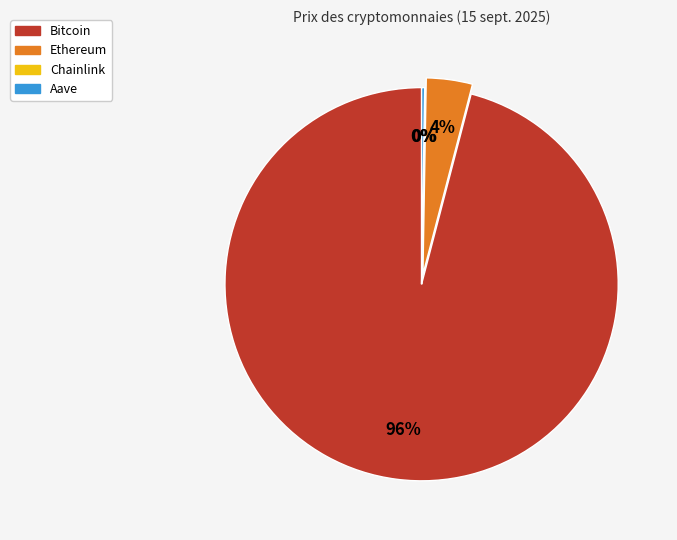

Between Ethereum and Bitcoin, which is larger?

Bitcoin